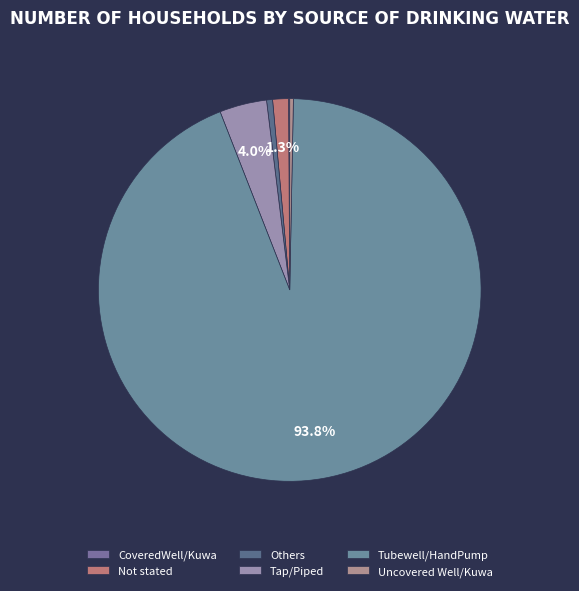

Combined, what portion of the pie is Others and Not stated?

1.8%